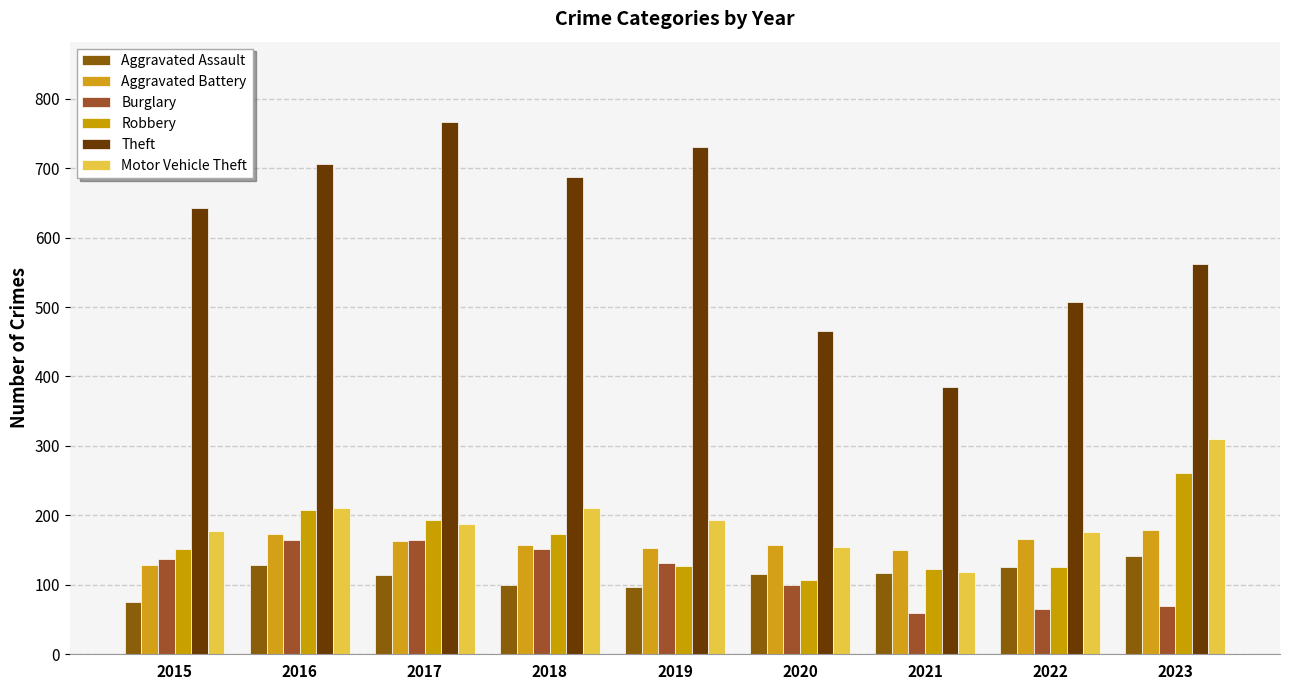

Which has a higher value, 2018 or 2017?

2017